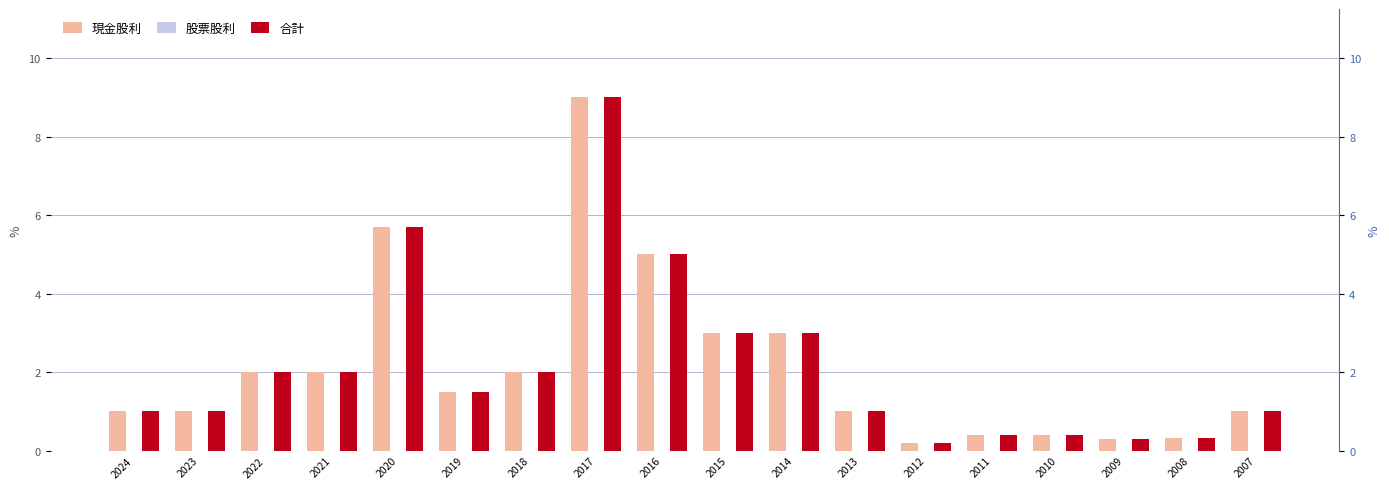

The value of 合計 at 2022 is 2.0. True or false?

True